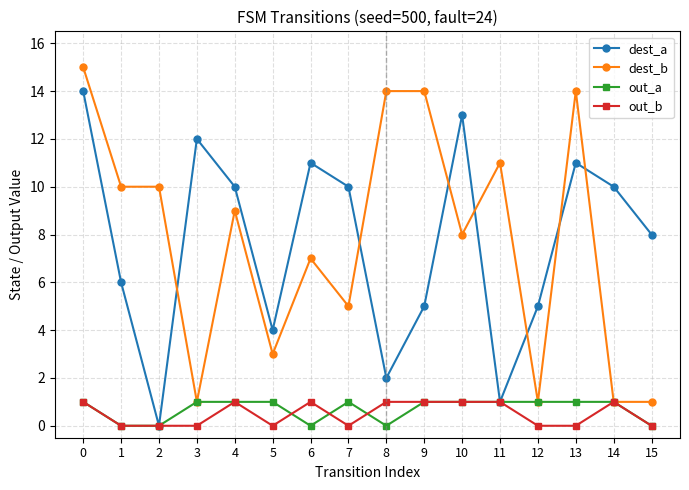

The out_a series shows 2 at 3. True or false?

False